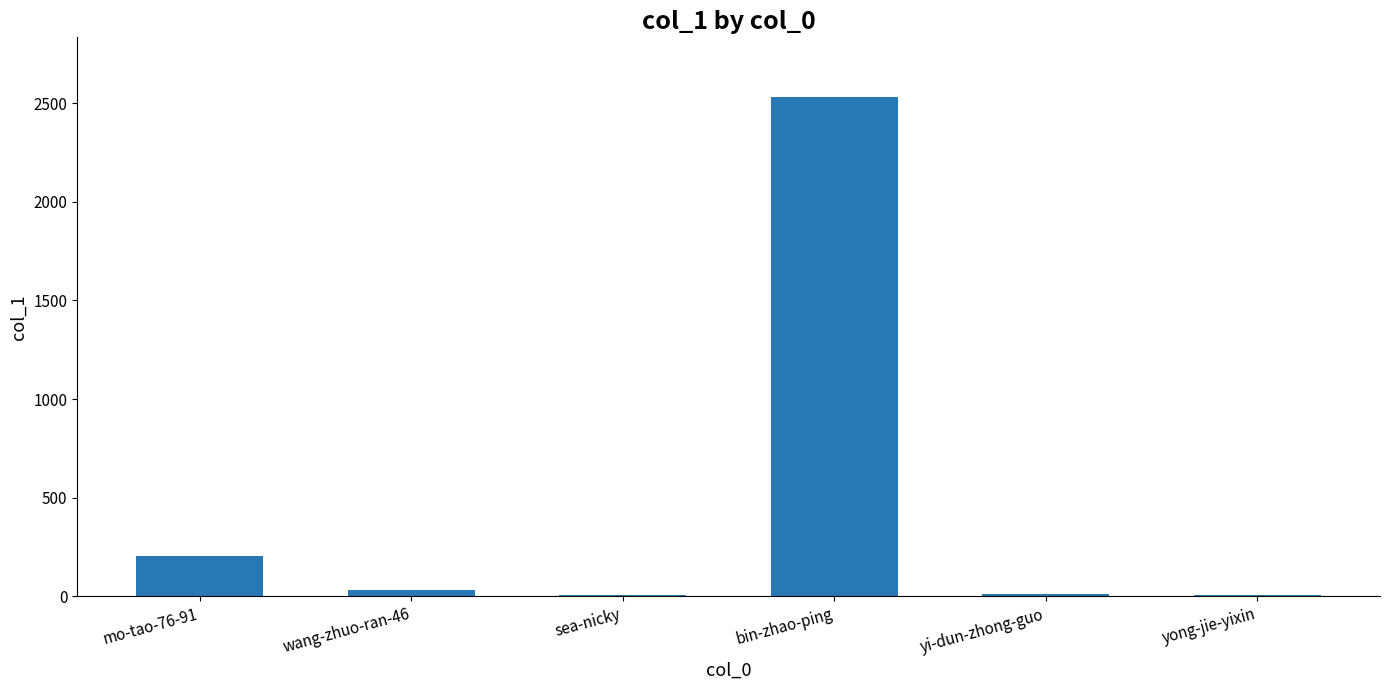

The value at bin-zhao-ping is 1142. True or false?

False